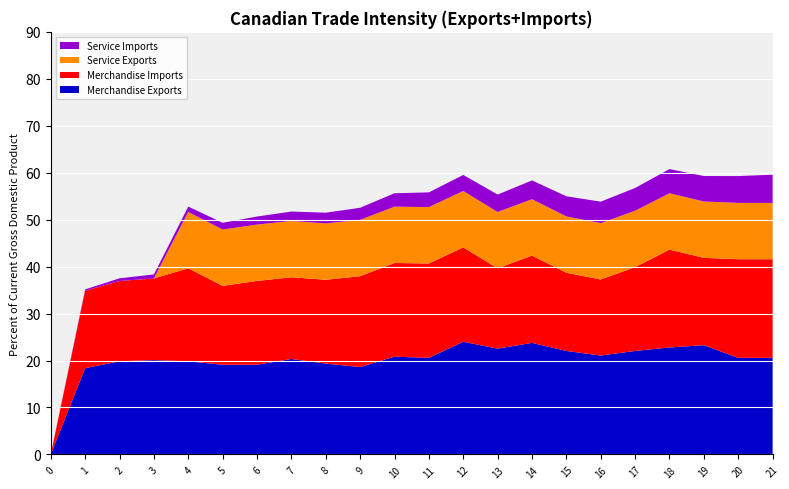

What is the maximum value for Merchandise Exports?

24.0